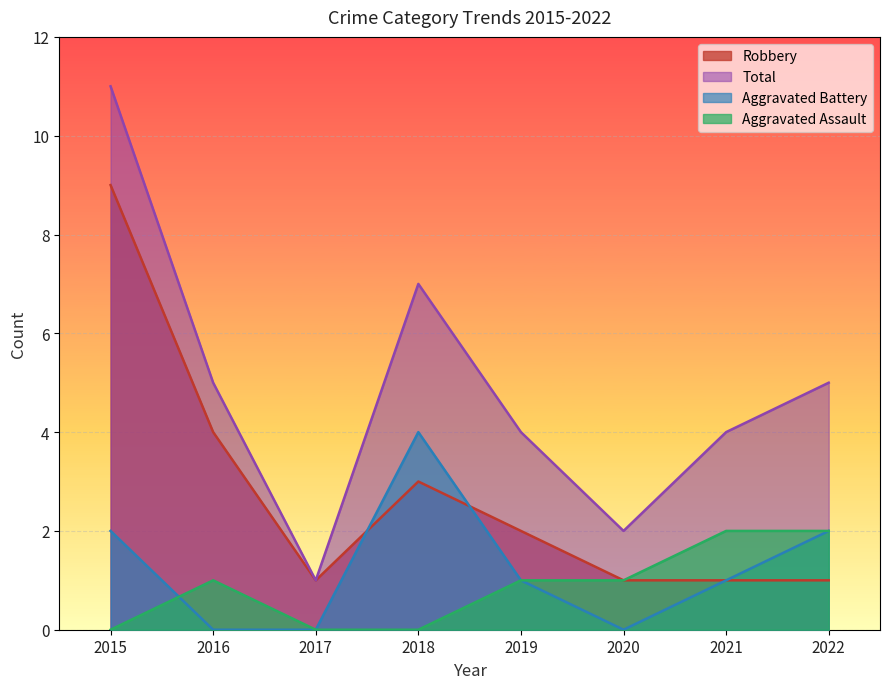

Which category has the lowest value in the Robbery series?

2017